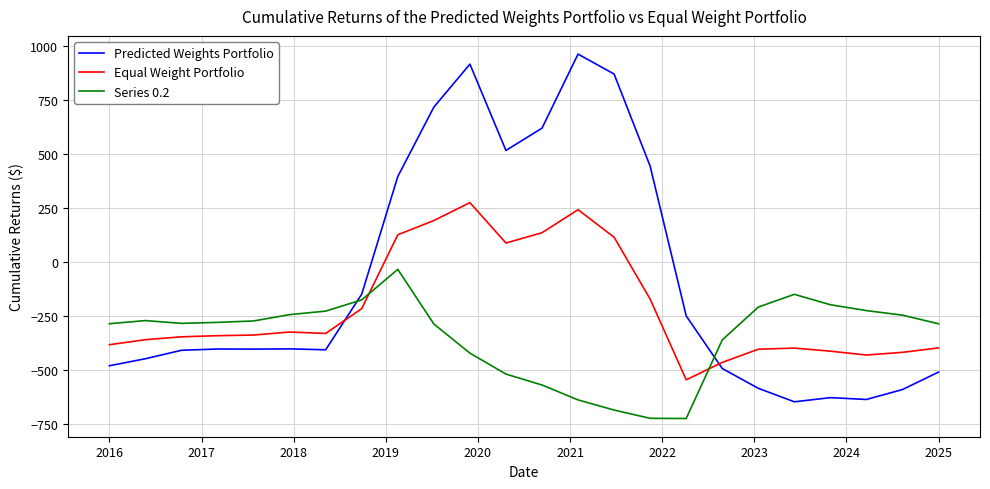

Rank the series by their average value, from highest to lowest.

Predicted Weights Portfolio, Equal Weight Portfolio, Series 0.2